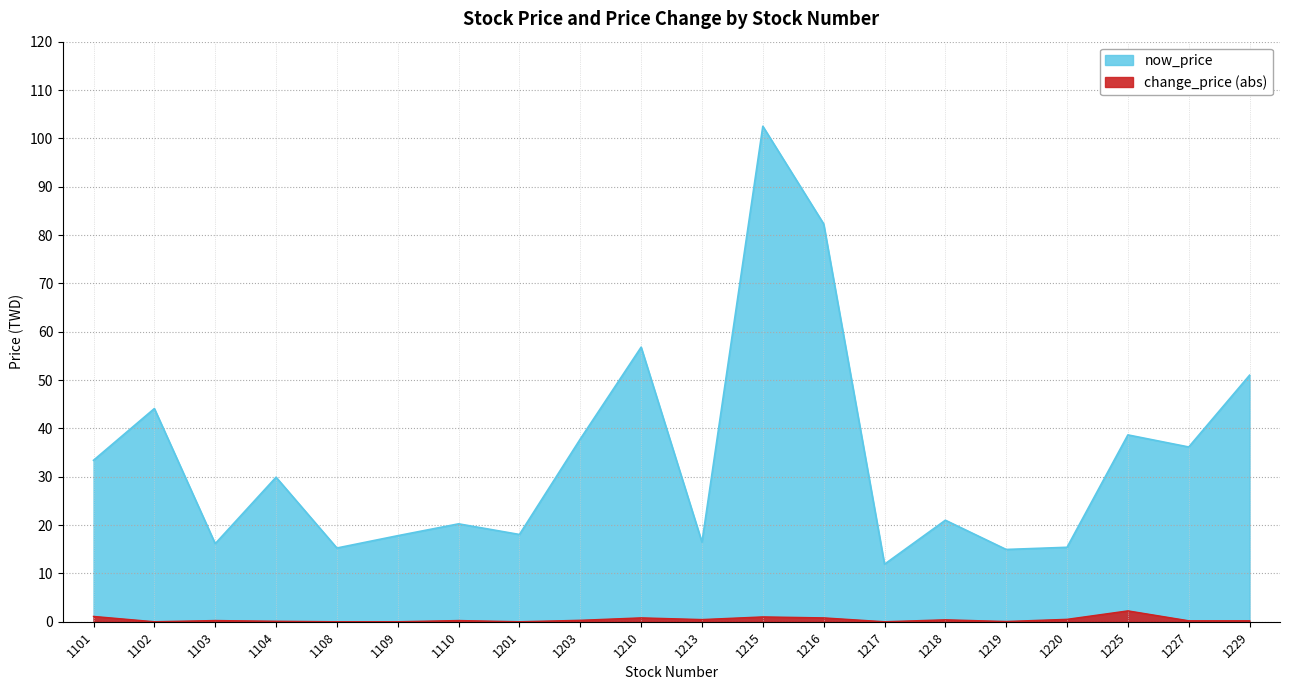

How many points are higher than both their immediate neighbors (excluding endpoints)?

7